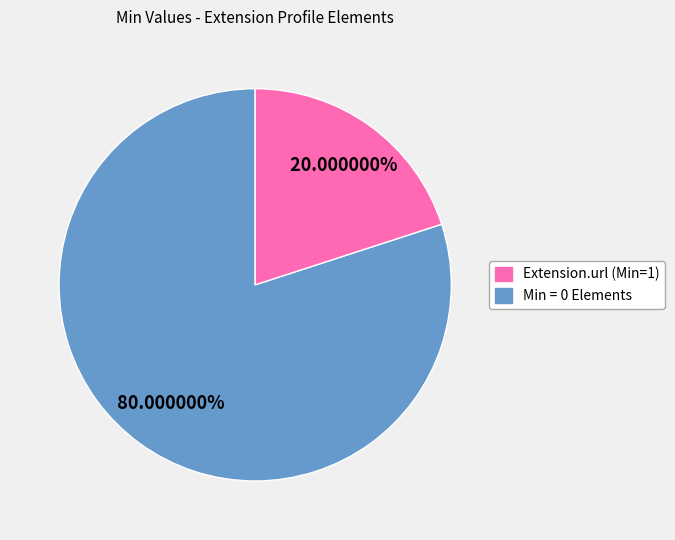

How many slices are in this pie chart?

2